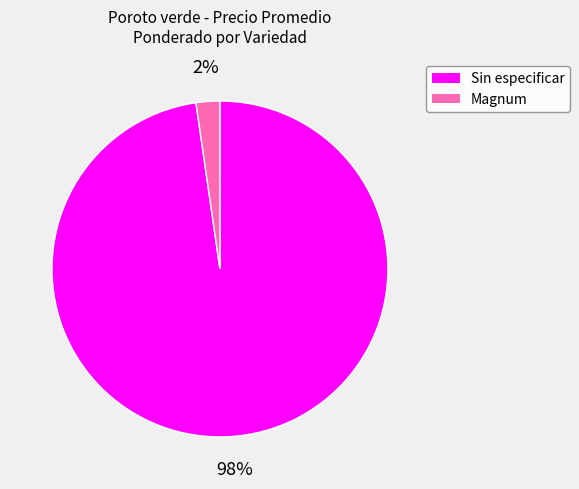

To the nearest percent, what is the average slice percentage?

50%